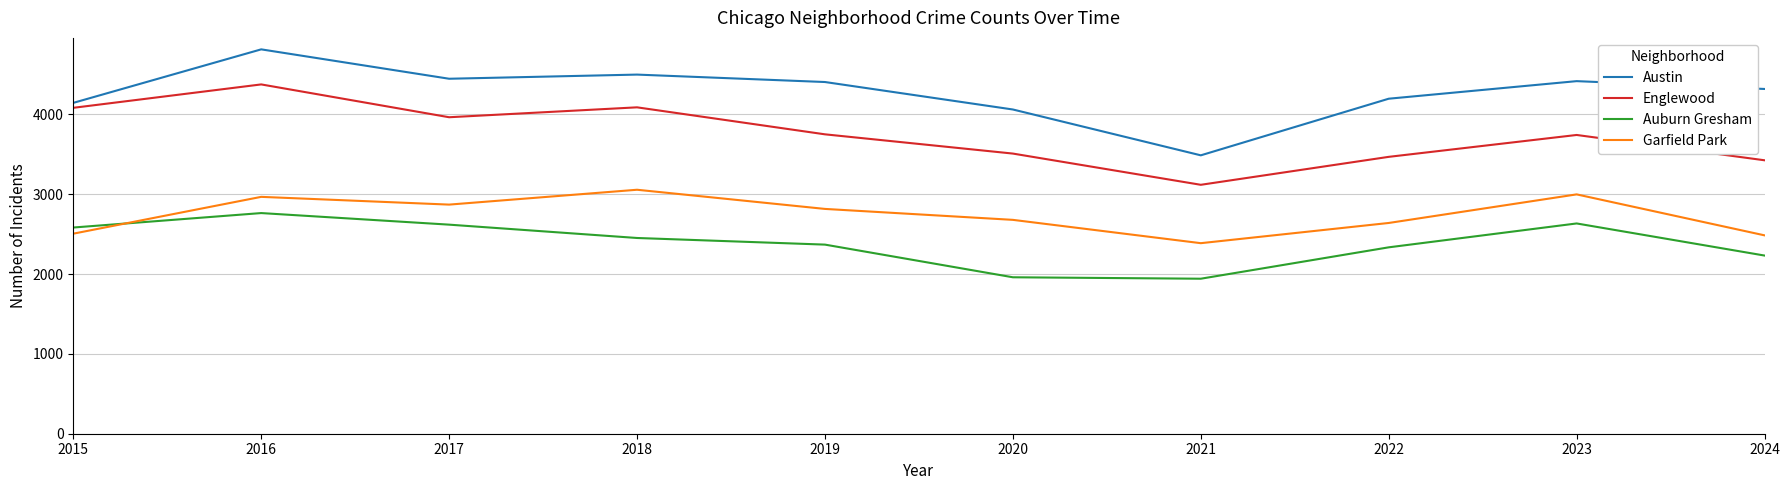

What is the difference between the maximum and minimum values in the Auburn Gresham series?

822